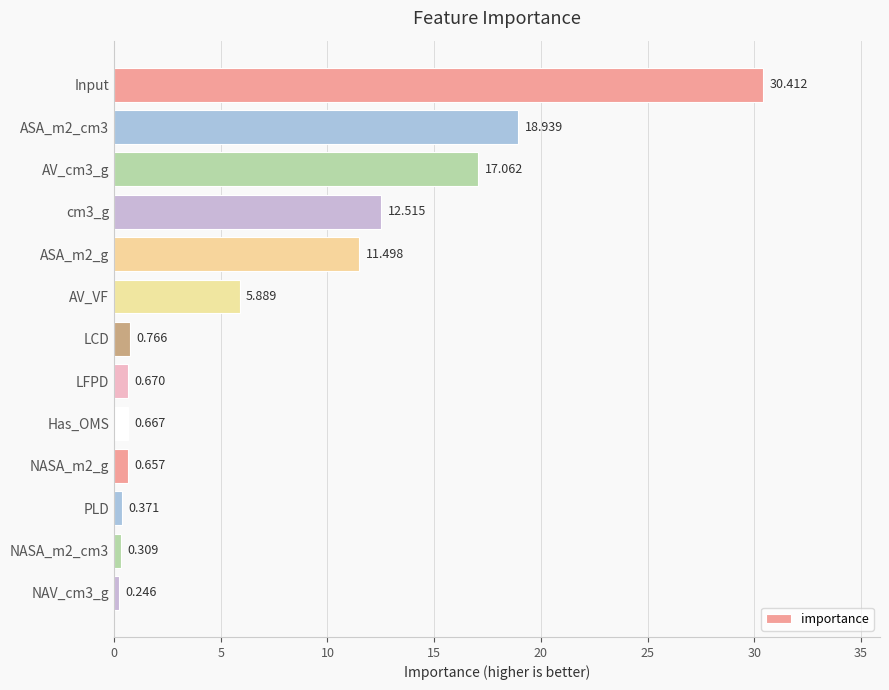

What is the label of the 8th bar from the top?

LFPD